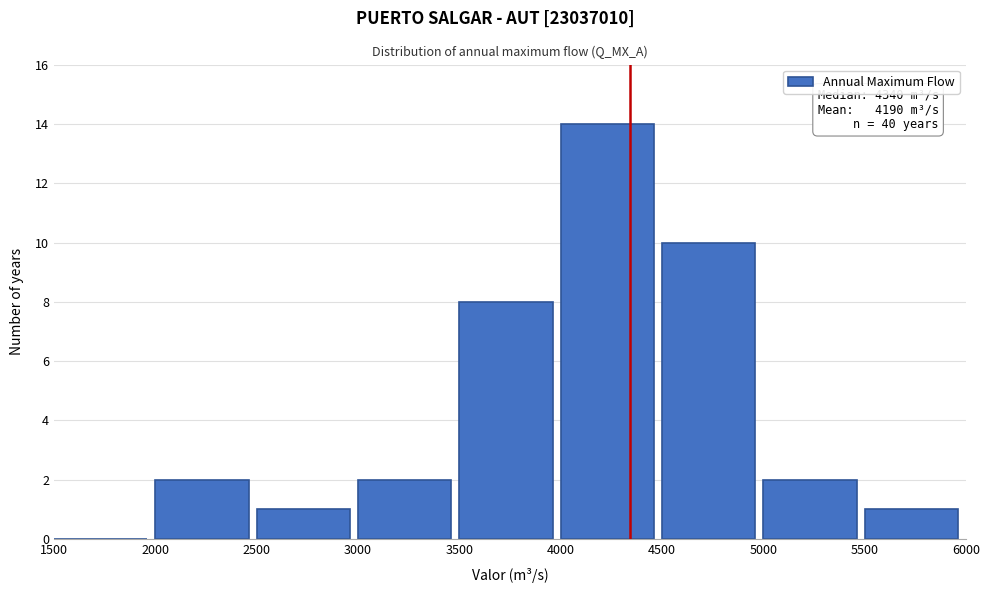

Which range on the x-axis has the tallest bar?

4000 to 4500